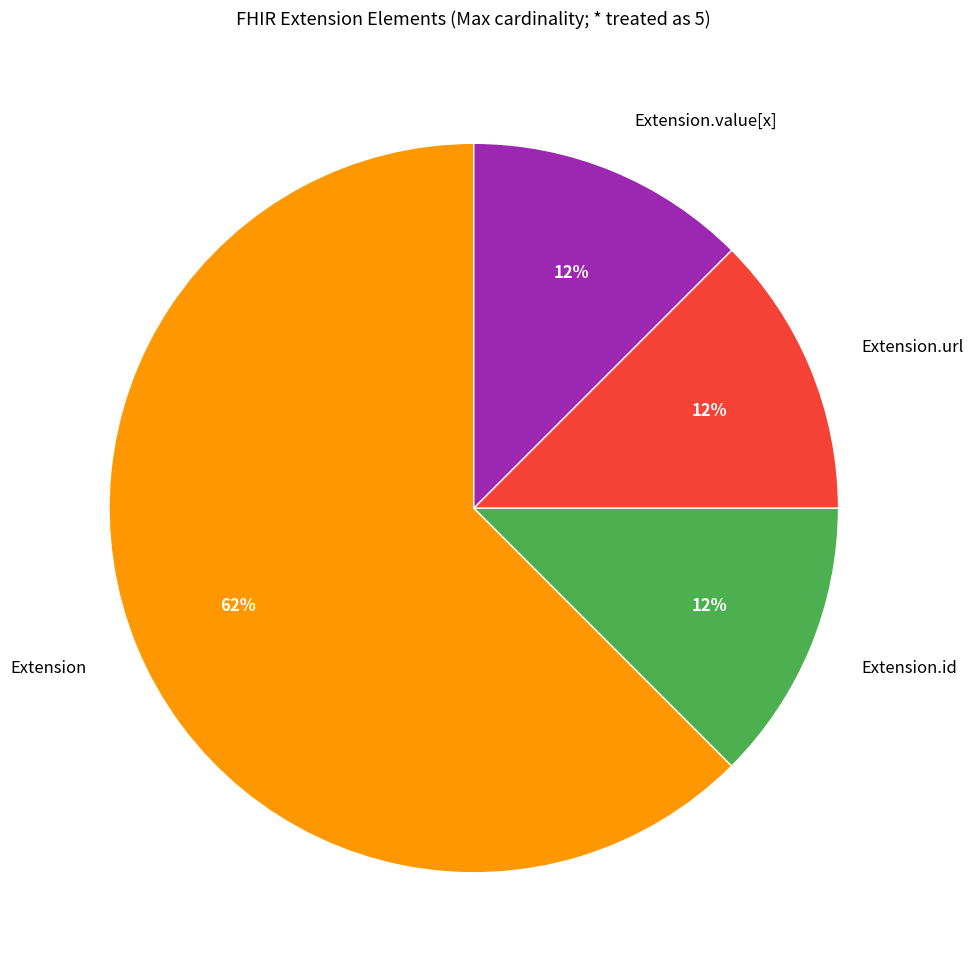

Which slice is the largest?

Extension